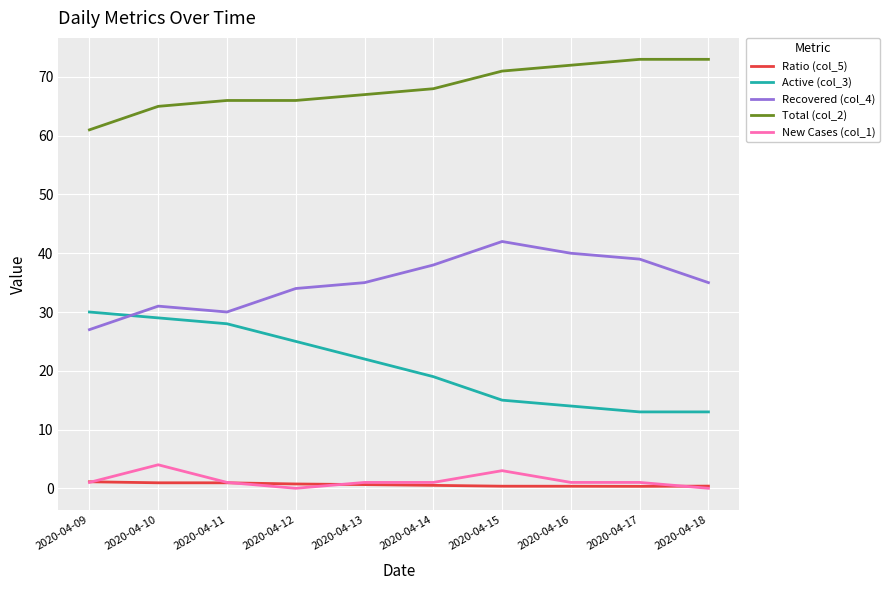

How many series are shown in this chart?

5